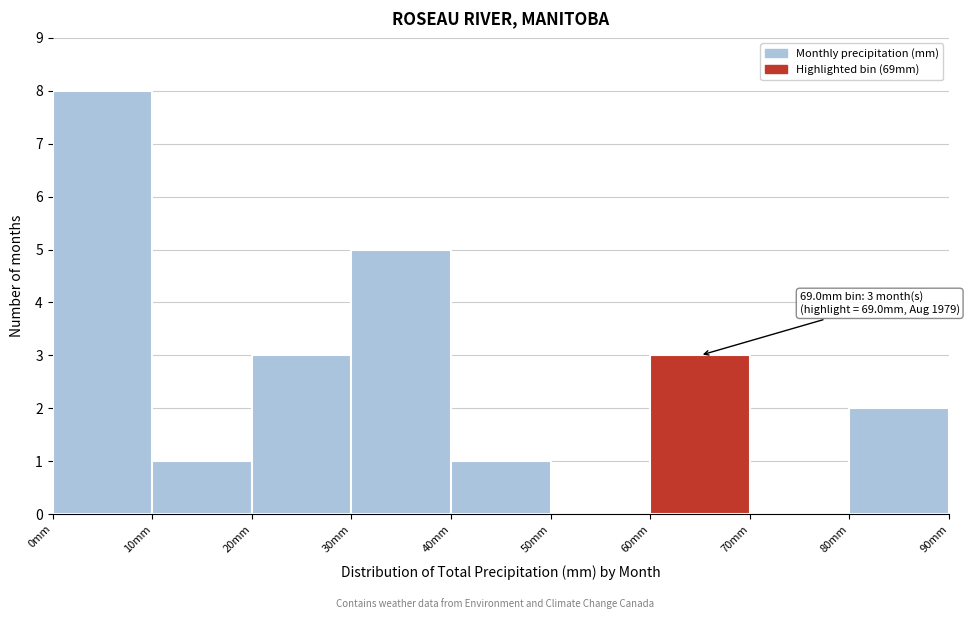

Which range on the x-axis has the tallest bar?

0 to 10